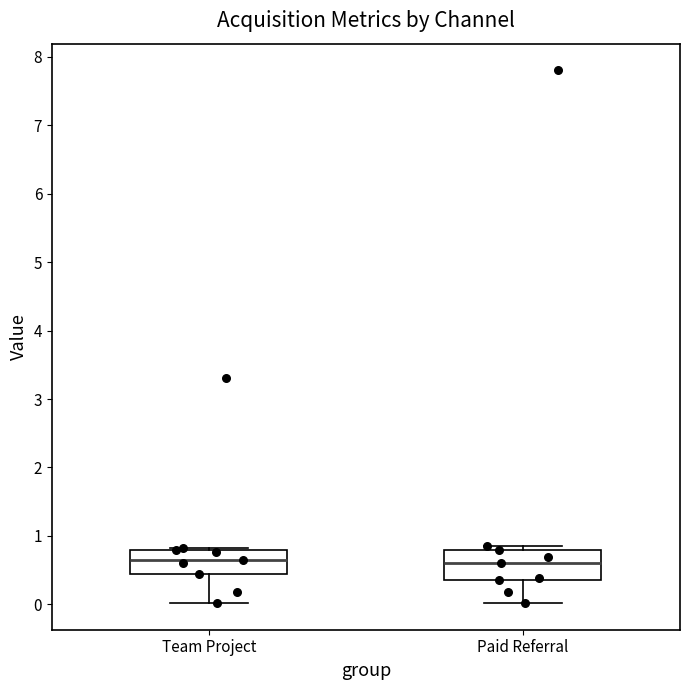

Reading left to right, transcribe this box plot: for each box, give where its median line is, the range the box spans, and where its two whiskers end, as read against the y-axis. The values are not printed on the chart, so give them approximately, as read against the axis.

Team Project: median 0.7, box 0.5 to 0.8, whiskers 0.0 to 0.8
Paid Referral: median 0.6, box 0.4 to 0.8, whiskers 0.0 to 0.9